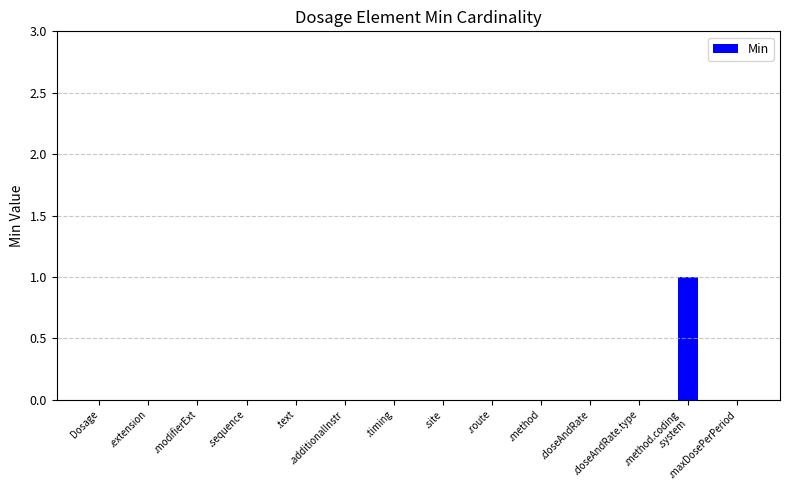

Is it true that the value at .route is 0?

True